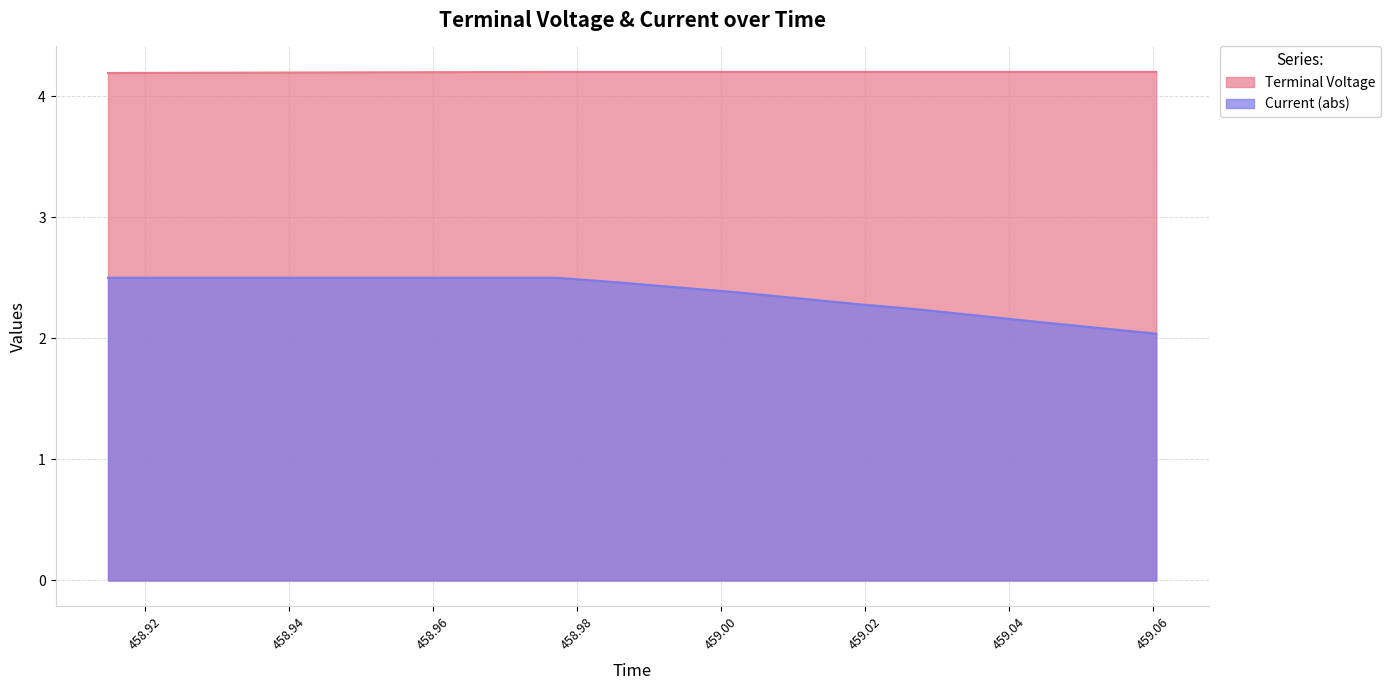

At which category is the sum across all series the highest?

458.9771205838605